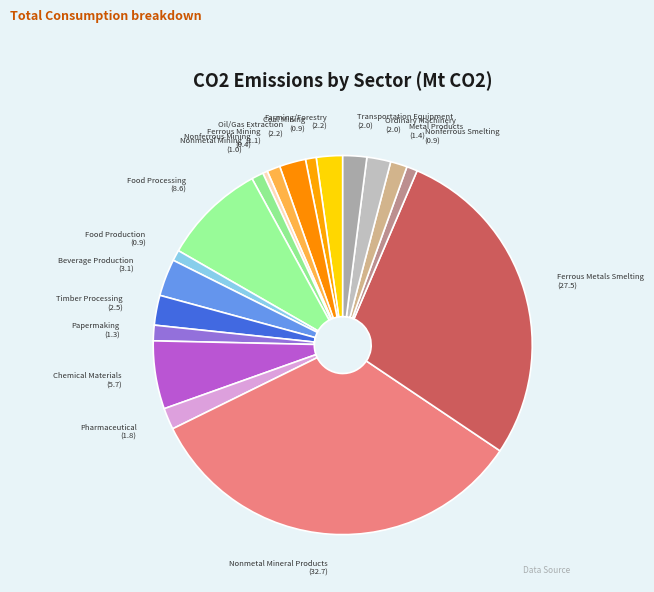

Between Farming/Forestry and Nonmetal Mineral Products, which is larger?

Nonmetal Mineral Products